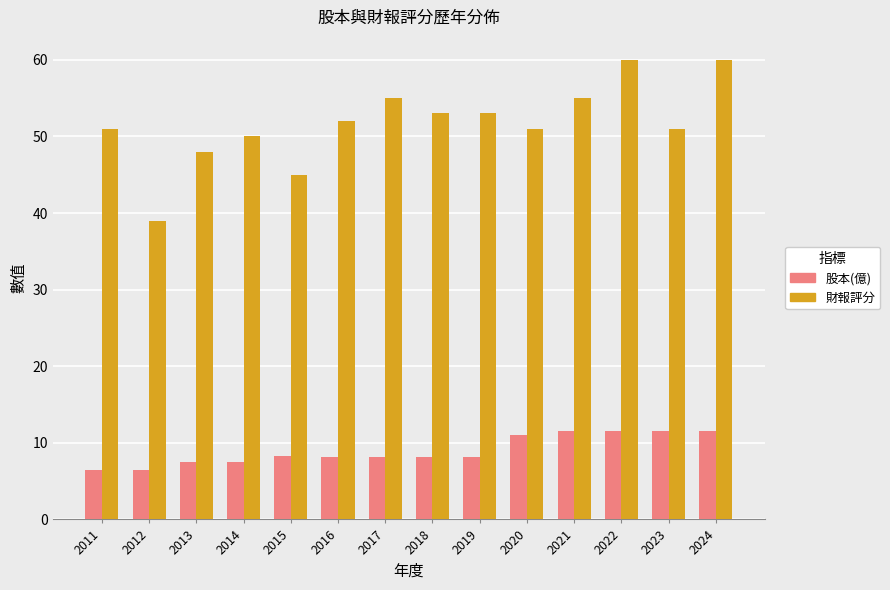

At how many categories does at least one series exceed 11?

14